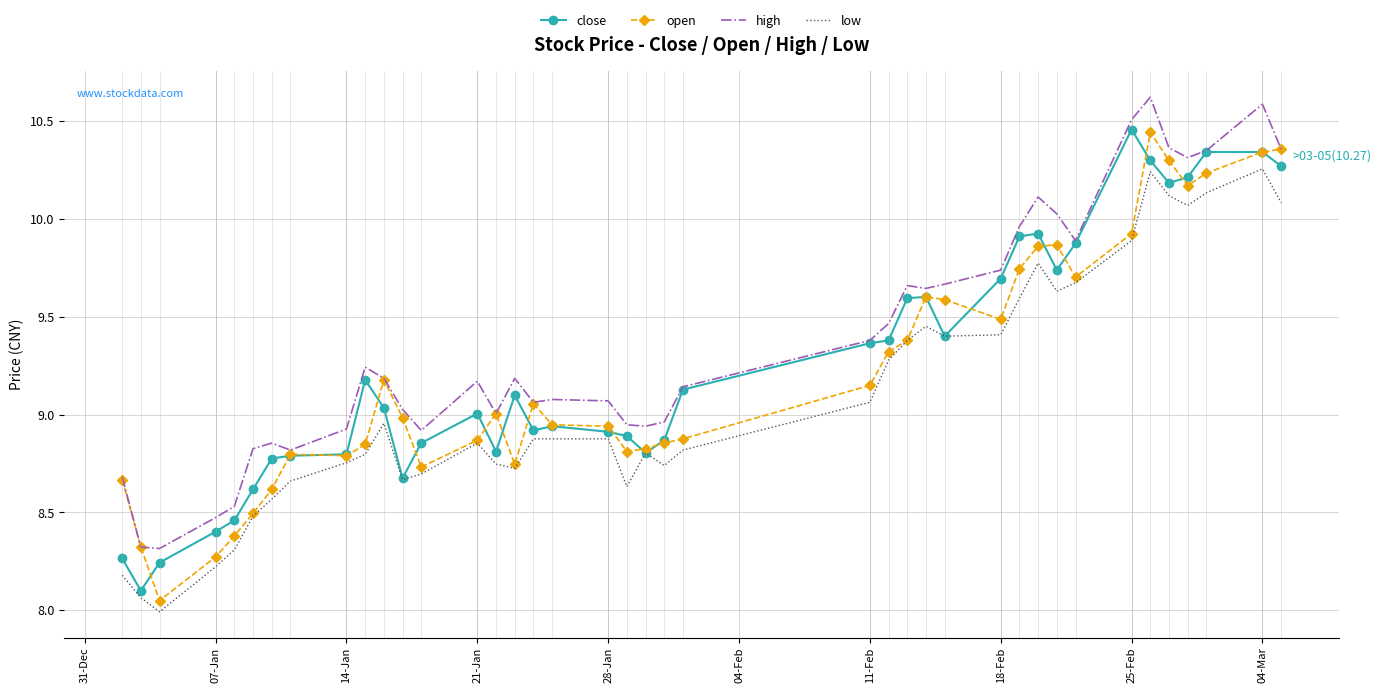

True or false: low and high cross at least once.

False